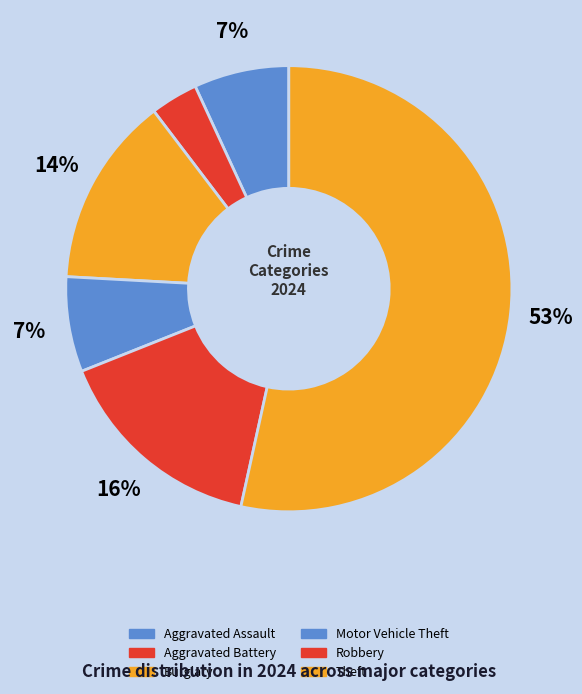

How many segments does this pie chart have?

6